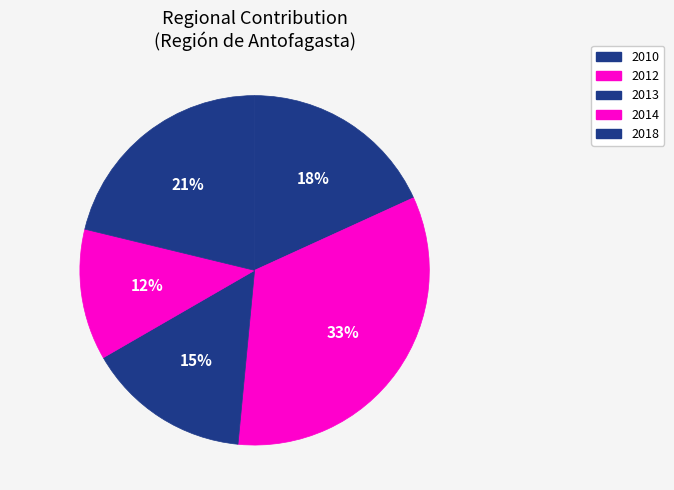

To the nearest percent, what portion does 2010 represent?

18%